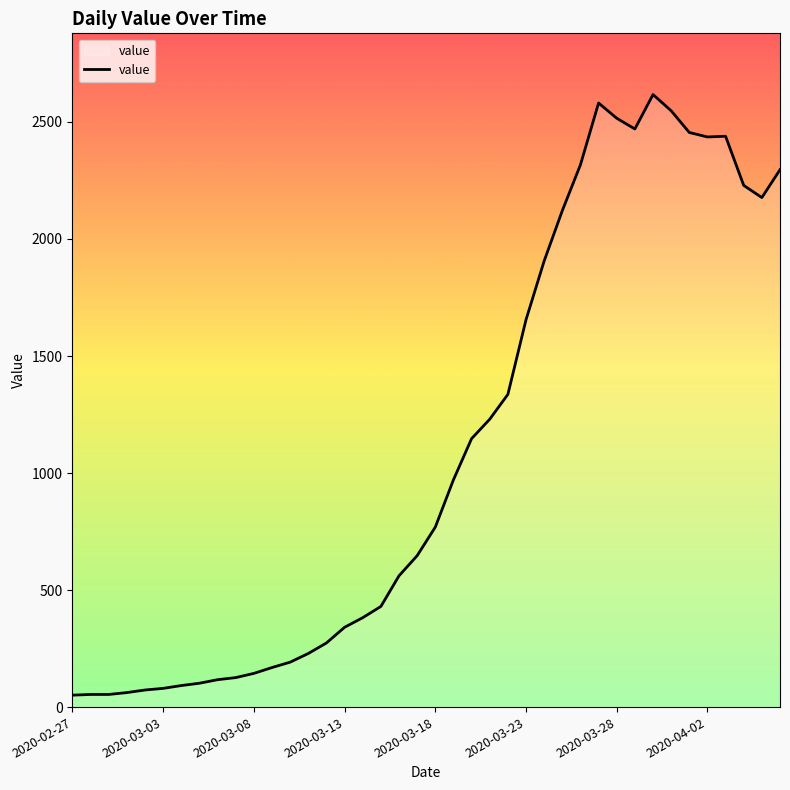

What is the maximum value shown in the chart?

2617